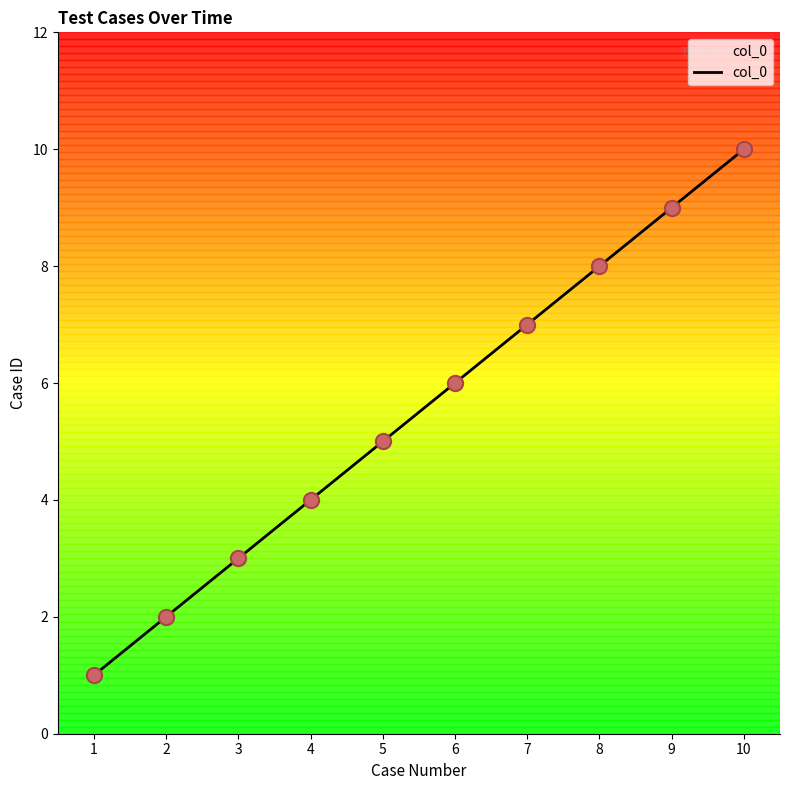

Between 6 and 8, which is larger?

8